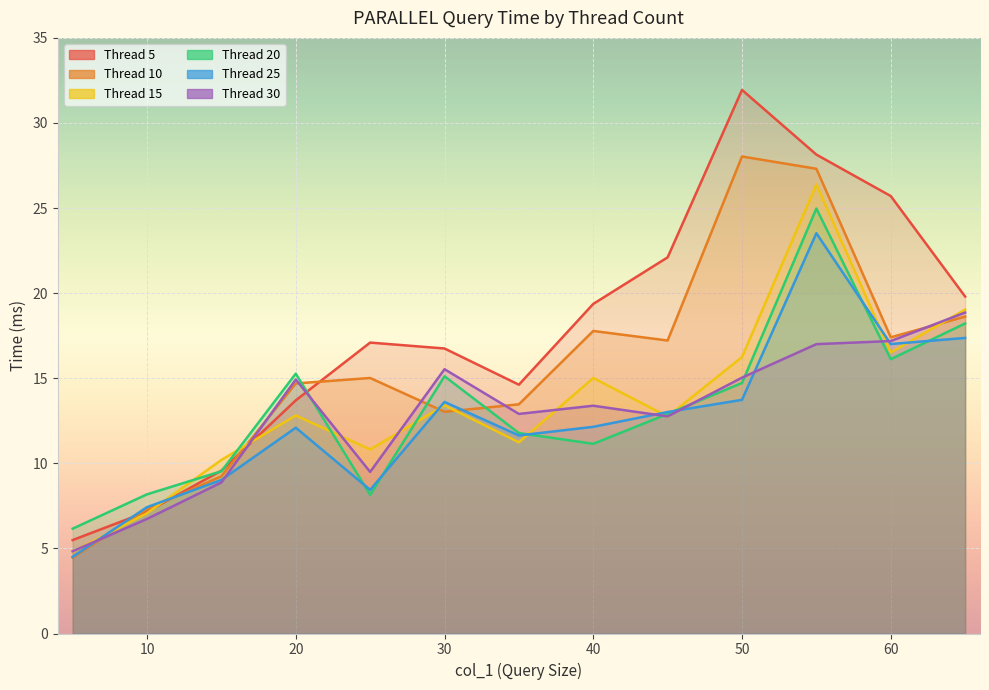

At which category does 15 reach its first local valley?

25